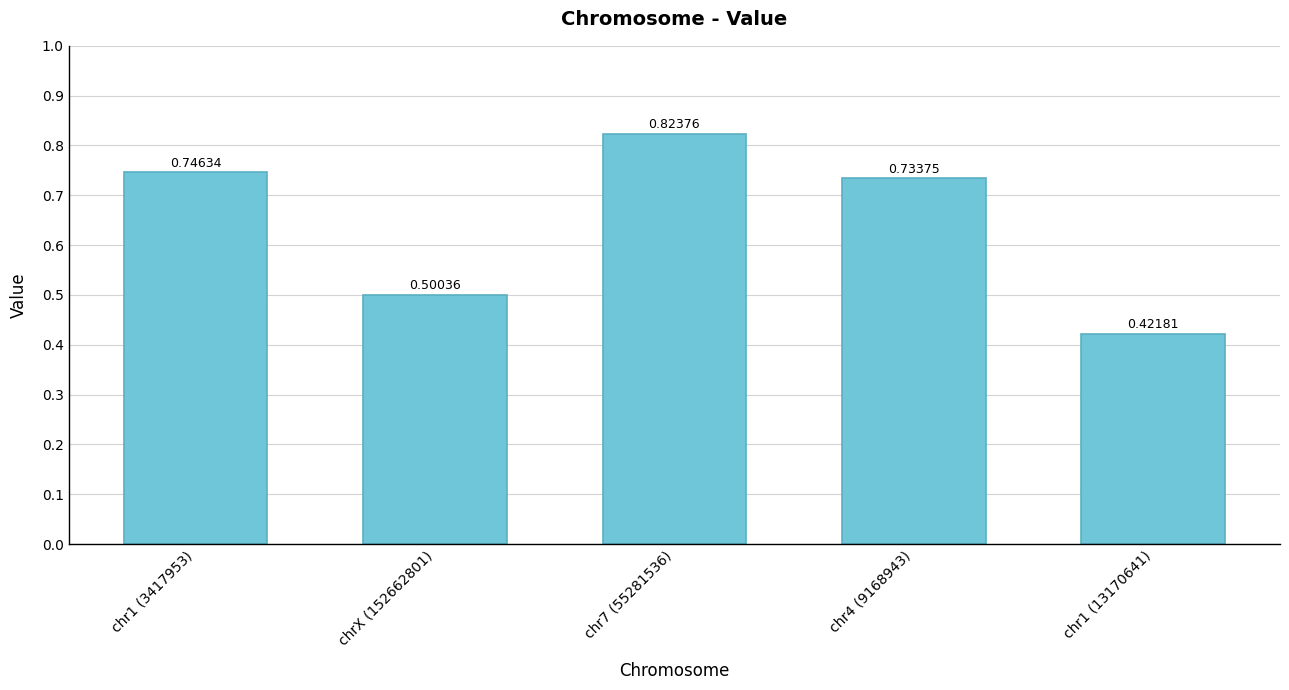

What is the sum of all values?

3.2